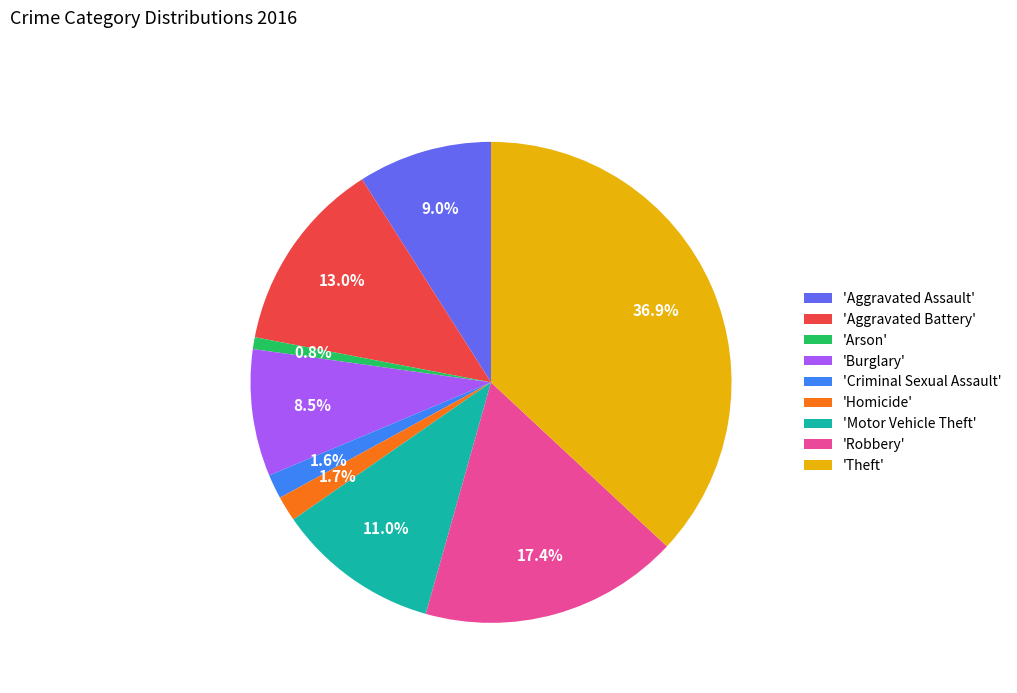

Which slice is the smallest?

'Arson'